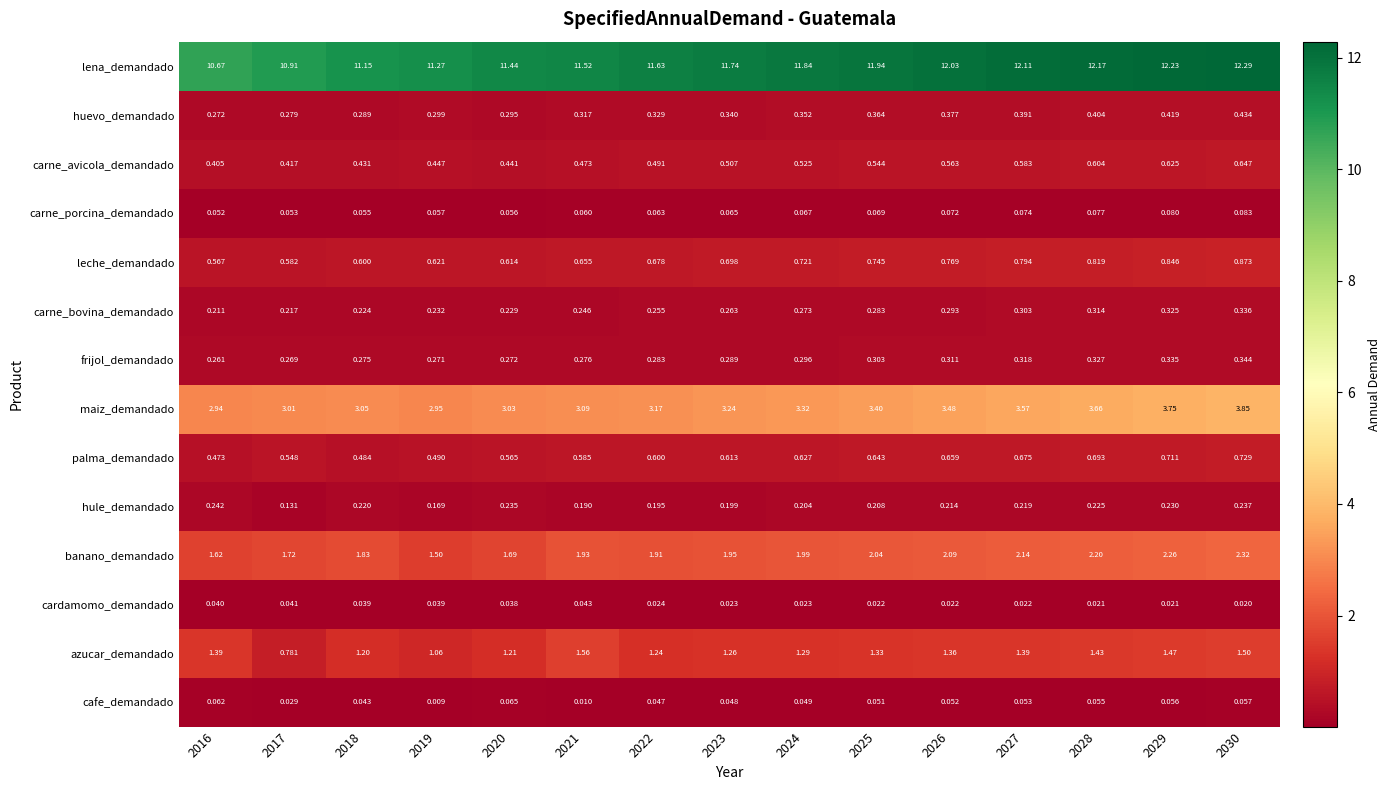

At how many categories does at least one series exceed 9?

15